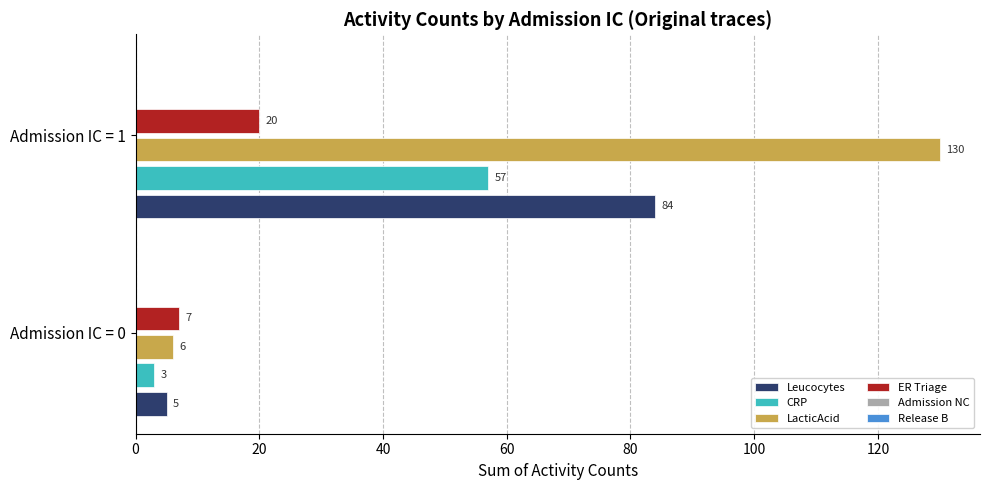

What is the sum of the CRP values at Admission IC = 0 and Admission IC = 1?

60